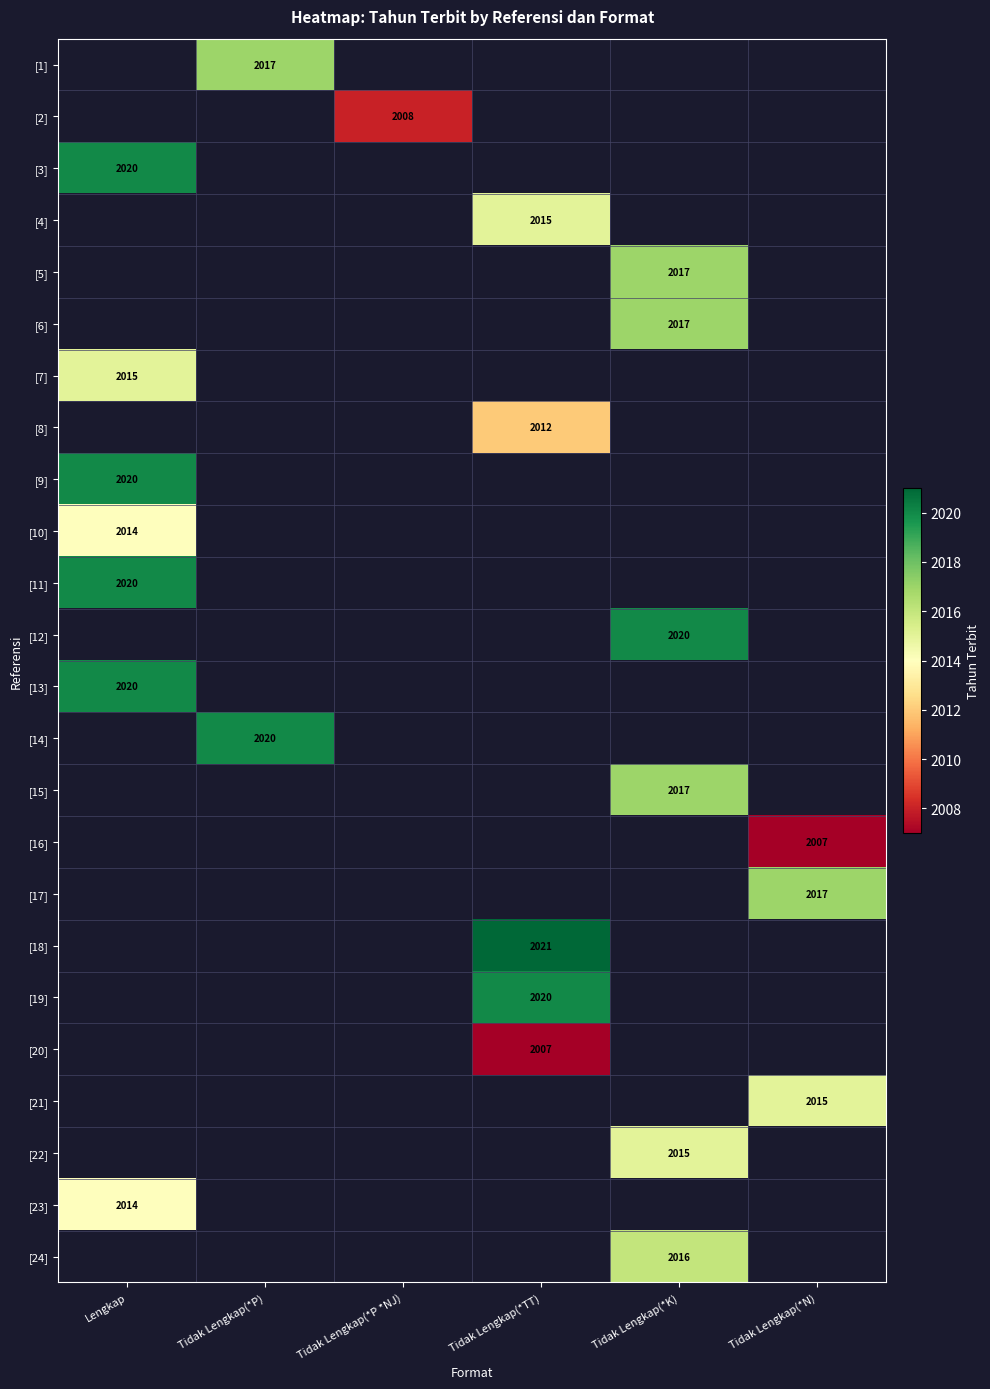

The value of [20] at Tidak Lengkap(*TT) is 2007. True or false?

True